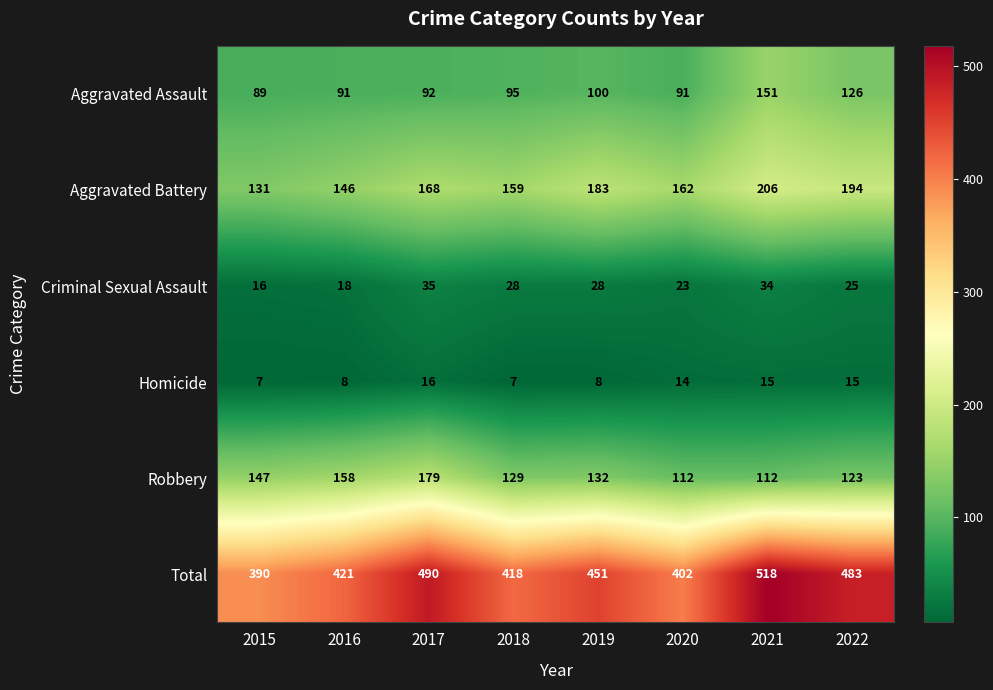

Rank the categories by Total value from highest to lowest.

2021, 2017, 2022, 2019, 2016, 2018, 2020, 2015